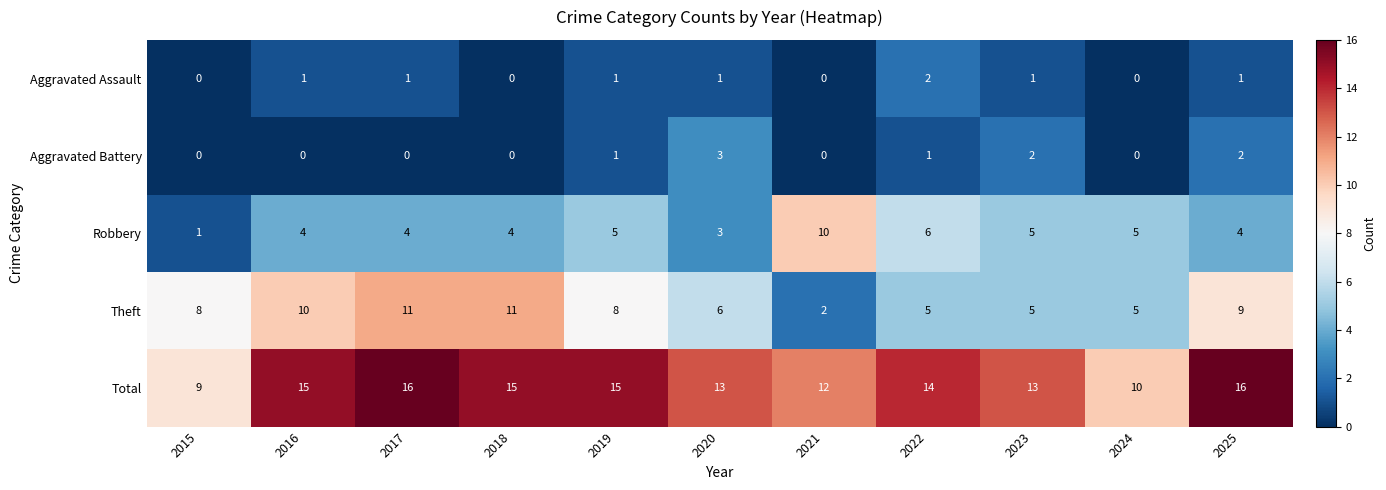

Rank the series at 2025 from lowest to highest value.

Aggravated Assault, Aggravated Battery, Robbery, Theft, Total